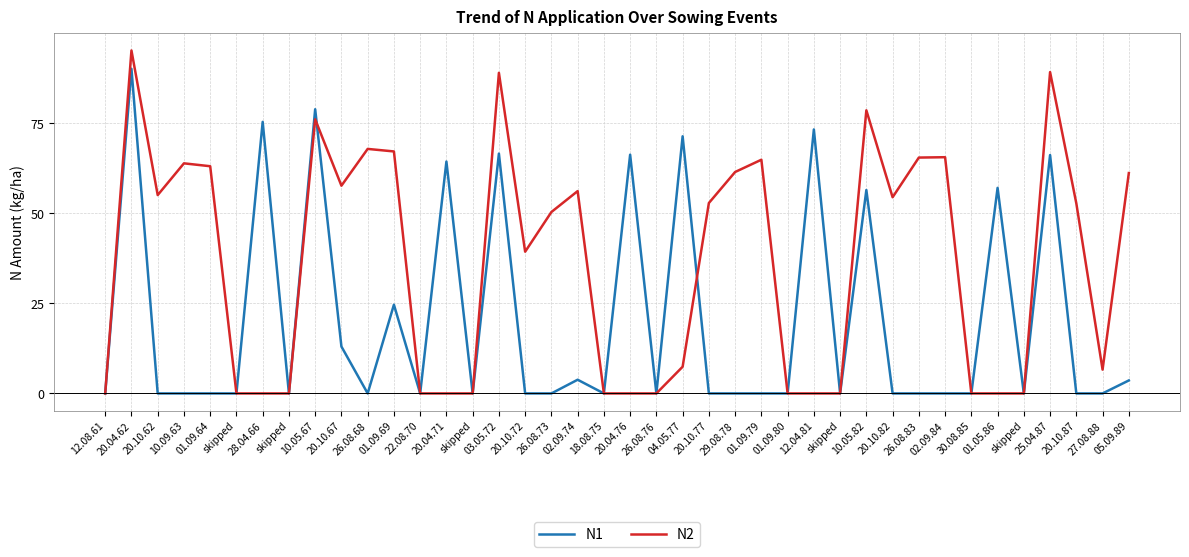

At which category does N1 reach its first local peak?

20.04.62